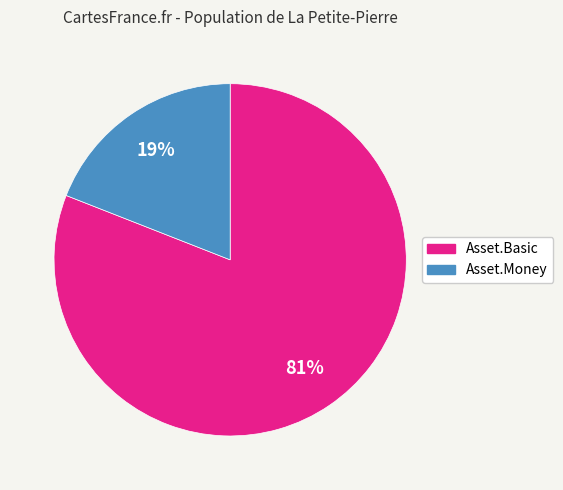

How many segments does this pie chart have?

2